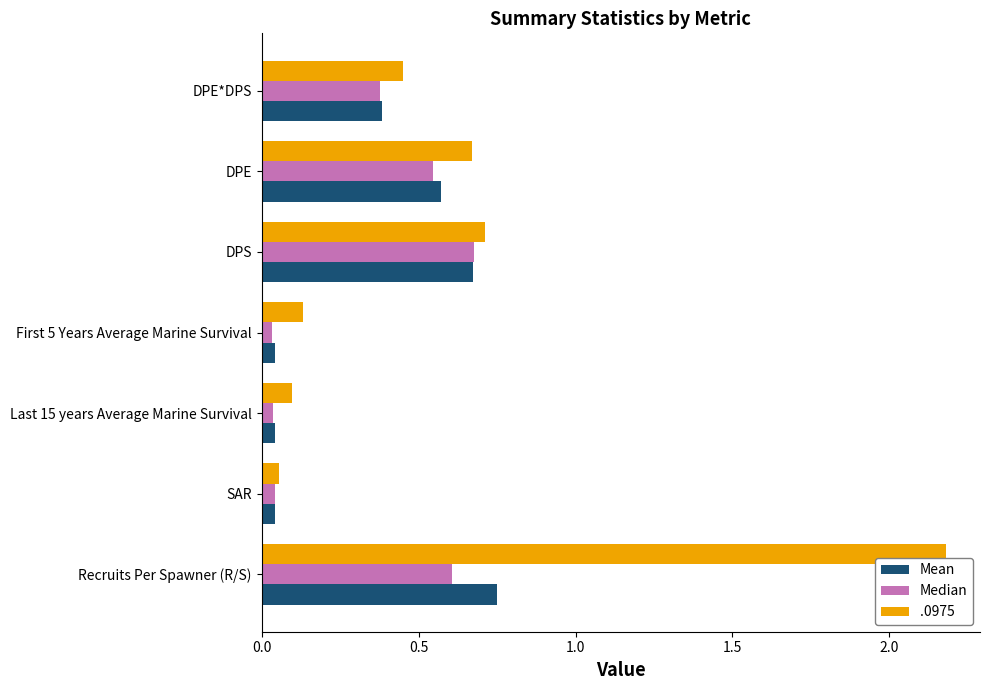

What is the maximum value shown in the chart?

2.2